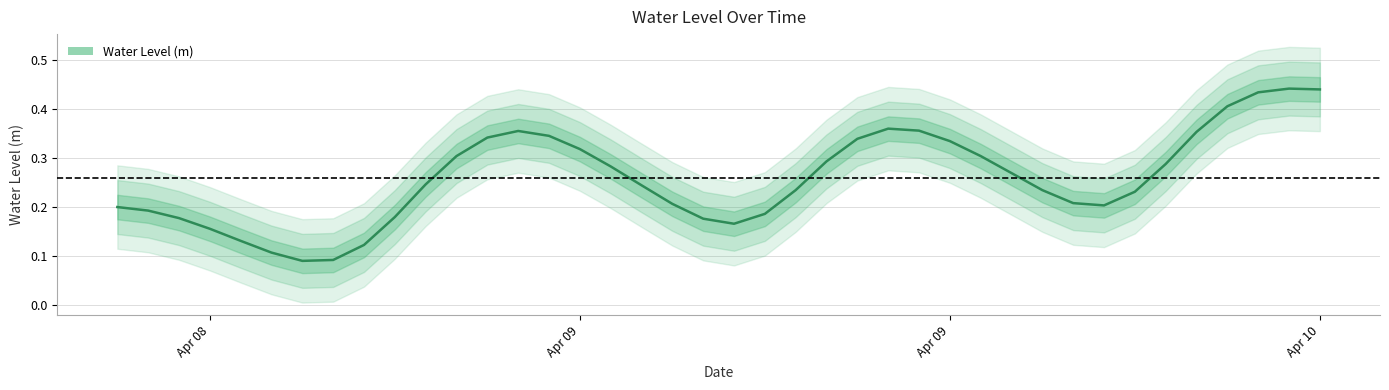

Which label corresponds to the smallest value in the chart?

2025-04-08 18:00:00